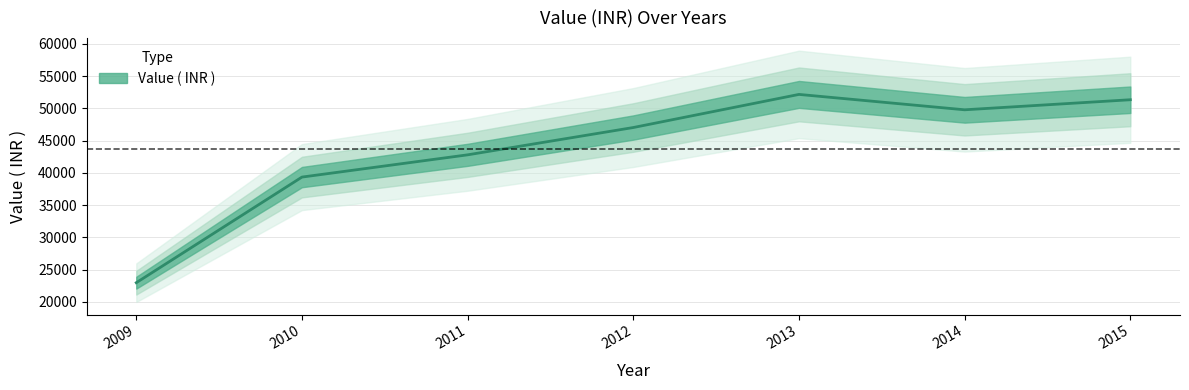

Reading left to right, what are all the values shown in this chart?

2009=22990	2010=39360	2011=42808	2012=47041	2013=52173	2014=49789	2015=51347